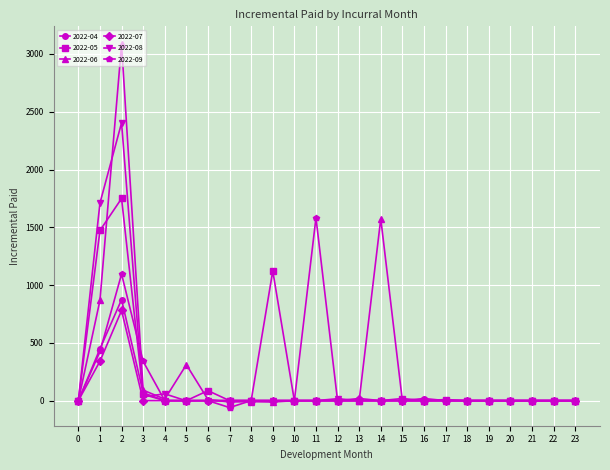

True or false: 2022-09 has a value of 531.7 at 11.

False